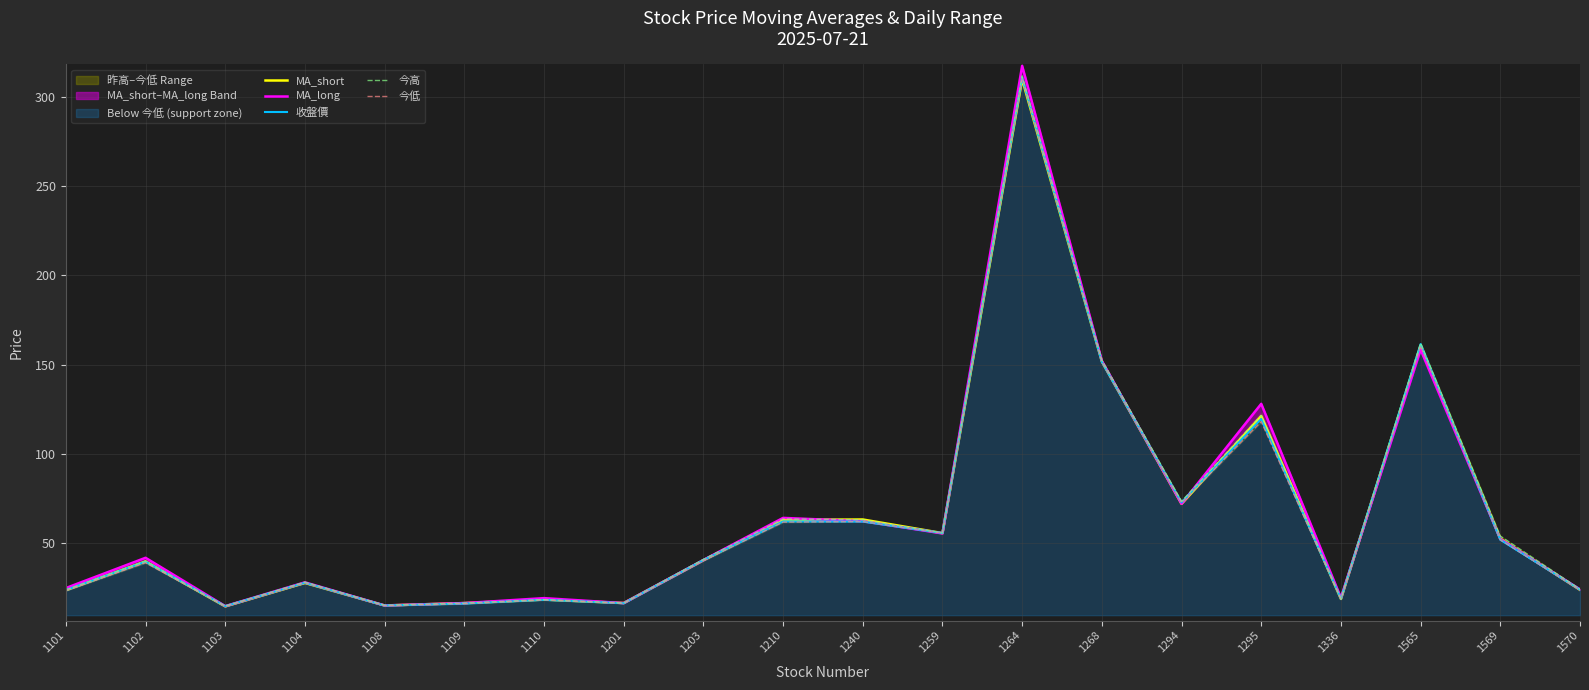

Count the number of categories in the chart.

20